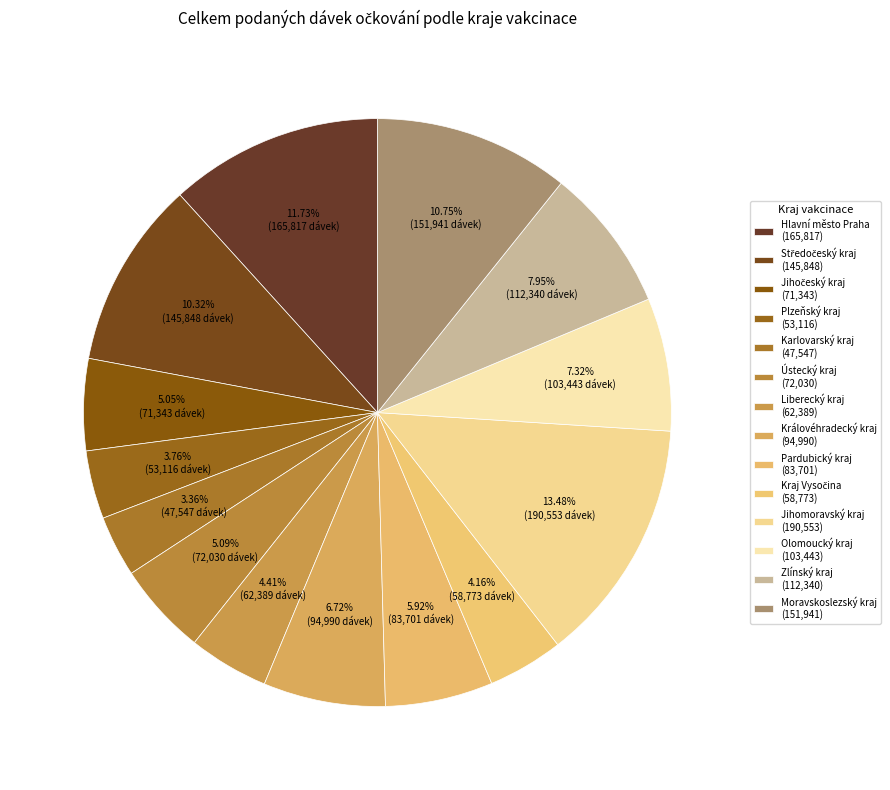

How many segments does this pie chart have?

14